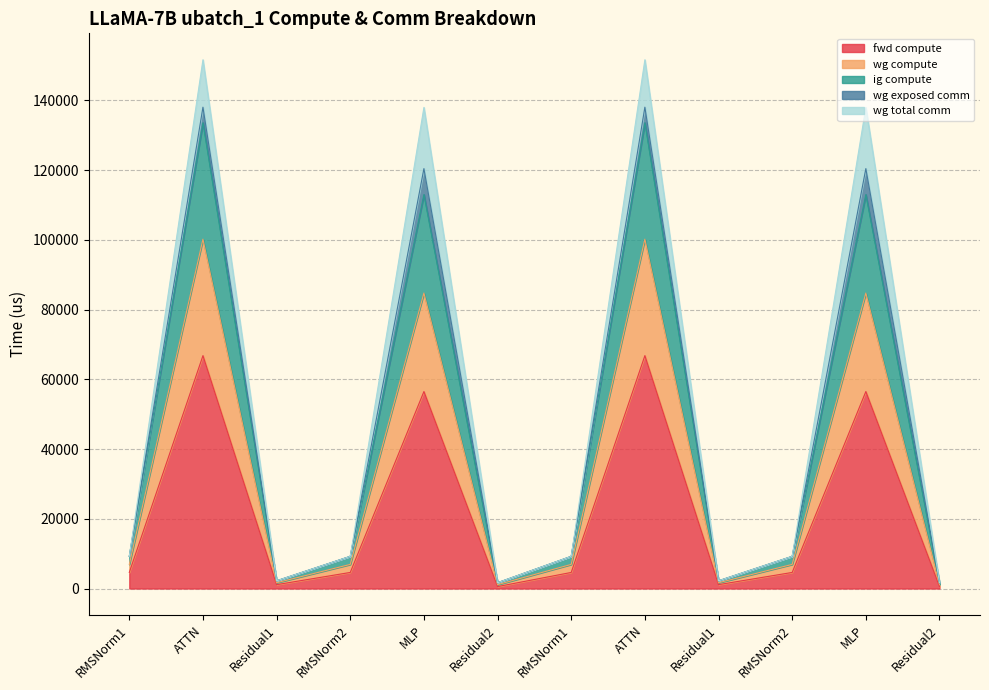

Does the chart have visible grid lines?

Yes